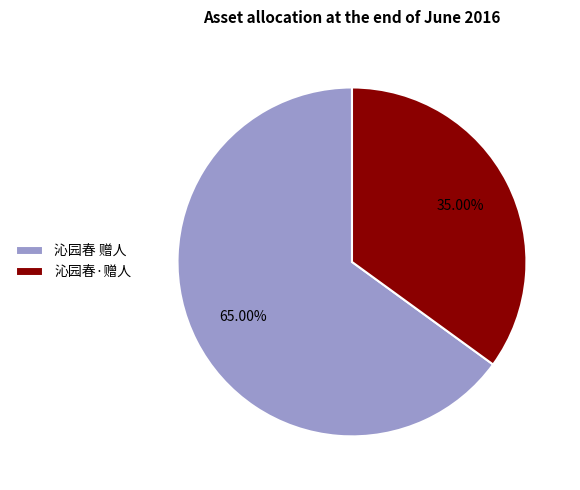

What is the ratio of the value at 沁园春 赠人 to the value at 沁园春·赠人?

1.9